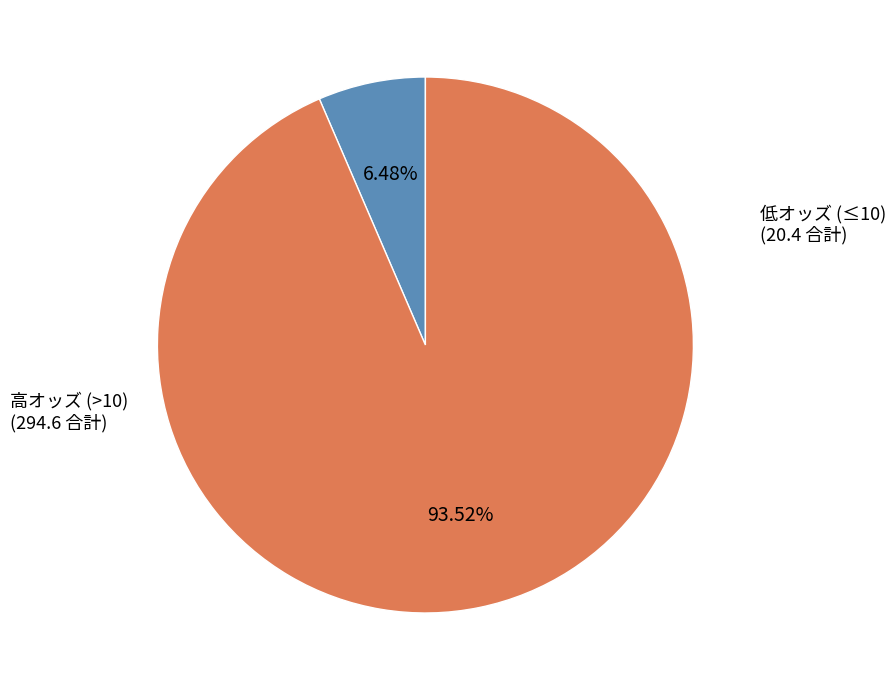

Is there any slice that represents more than half of the pie?

Yes